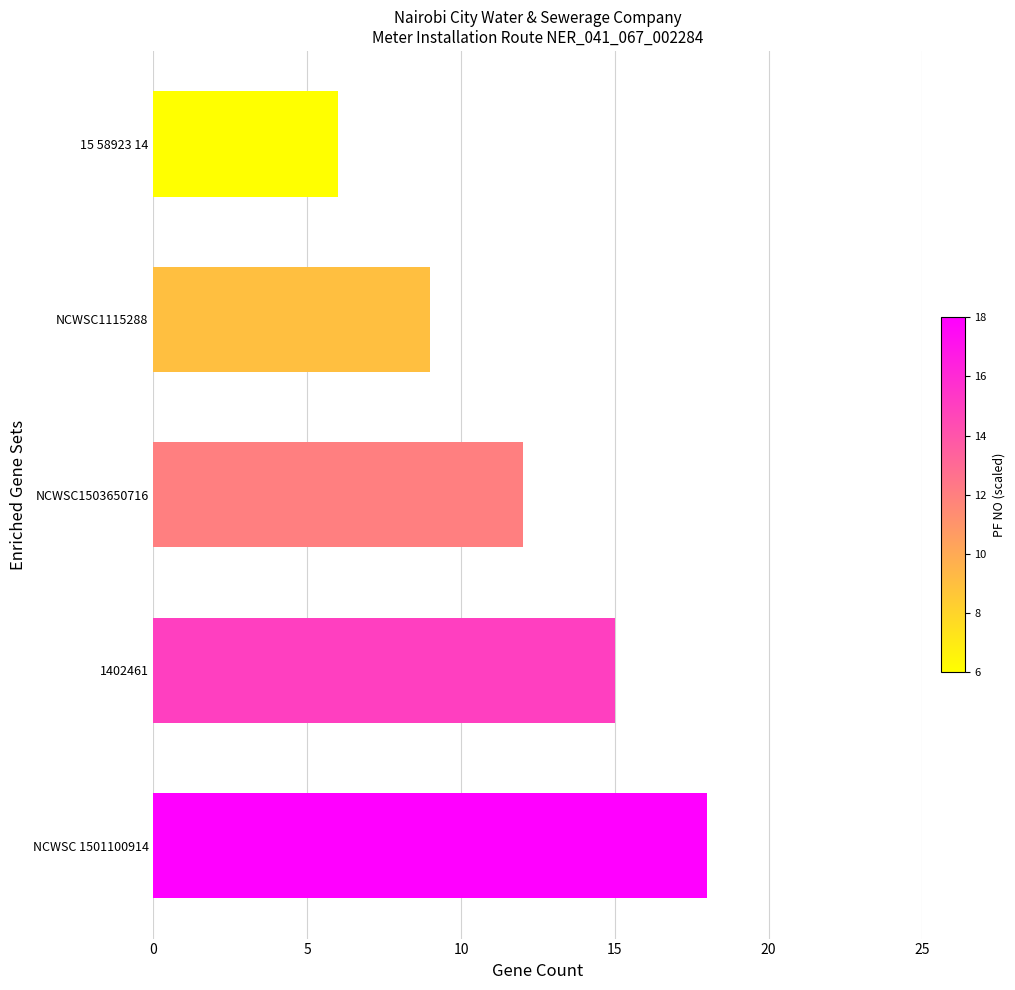

Is it true that the value at NCWSC1115288 is 9?

True